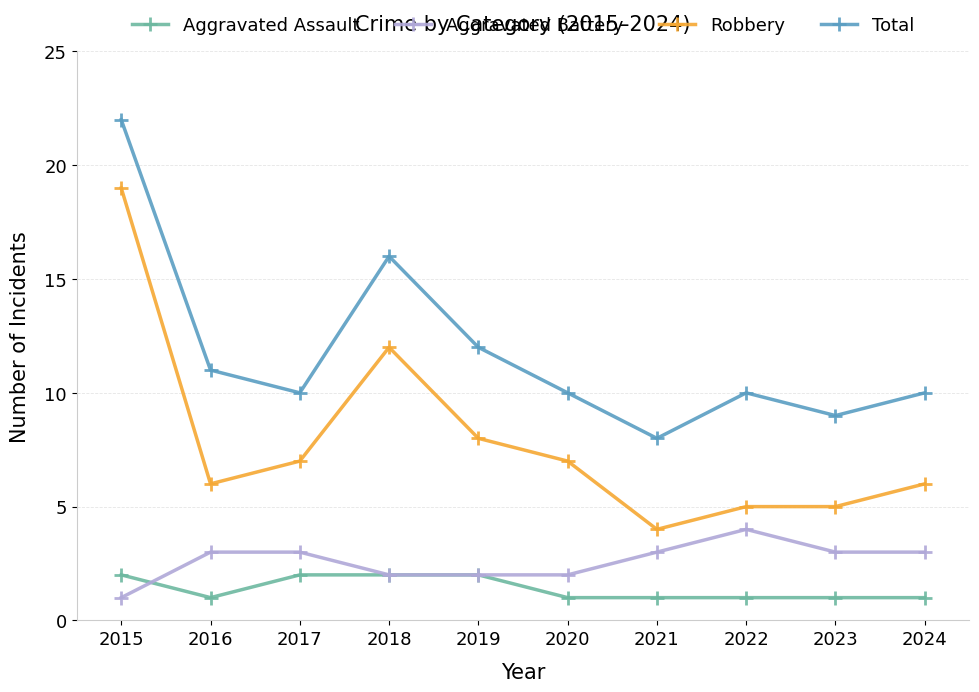

What are all the series names shown in the legend?

Aggravated Assault, Aggravated Battery, Robbery, Total